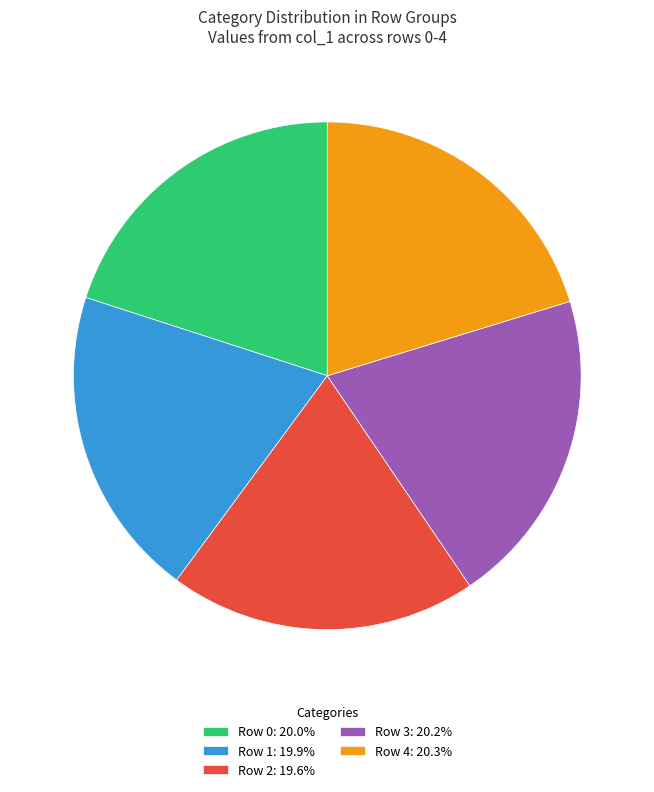

Does Row 1: 19.9% represent more than half of the total?

No